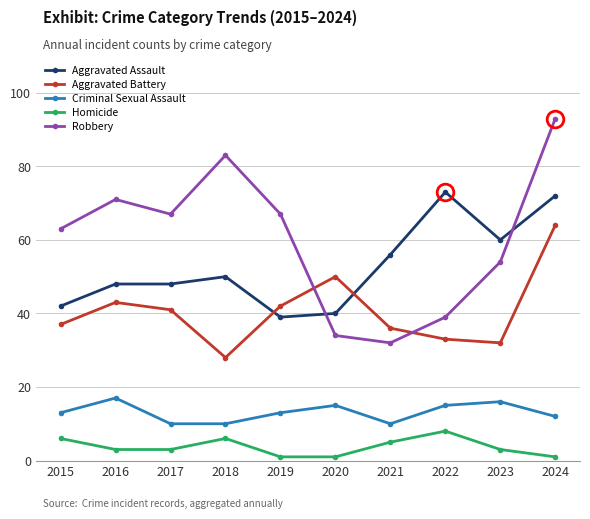

How many values in the Robbery series are below 67?

5